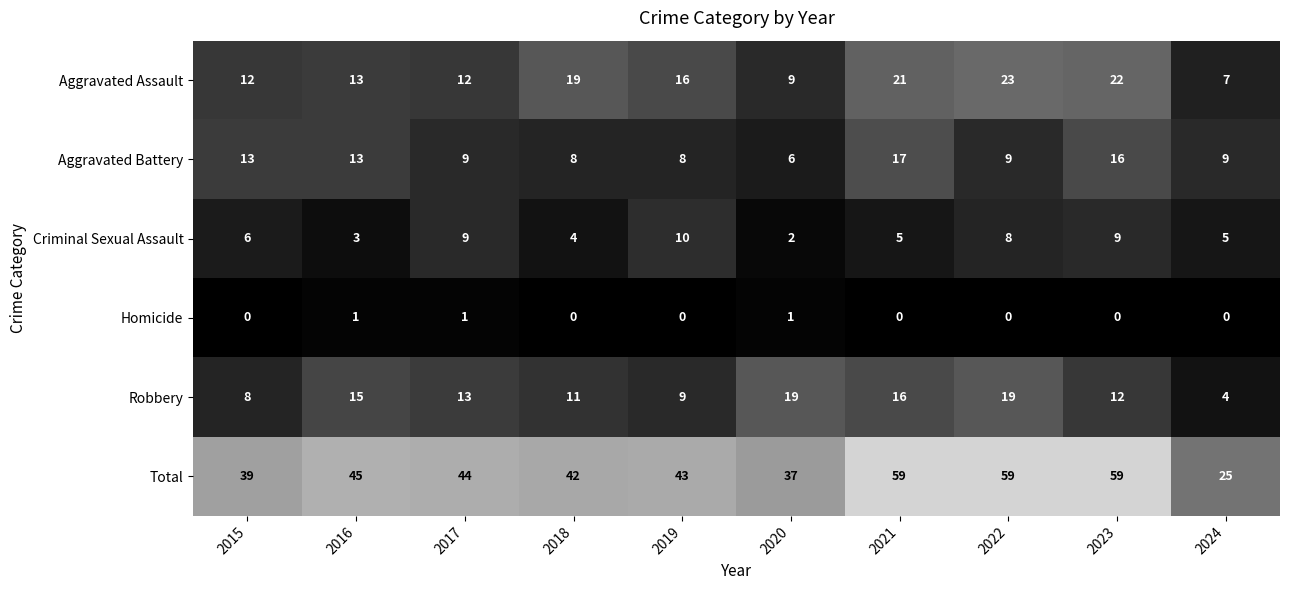

What is the total value across all series at 2024?

50